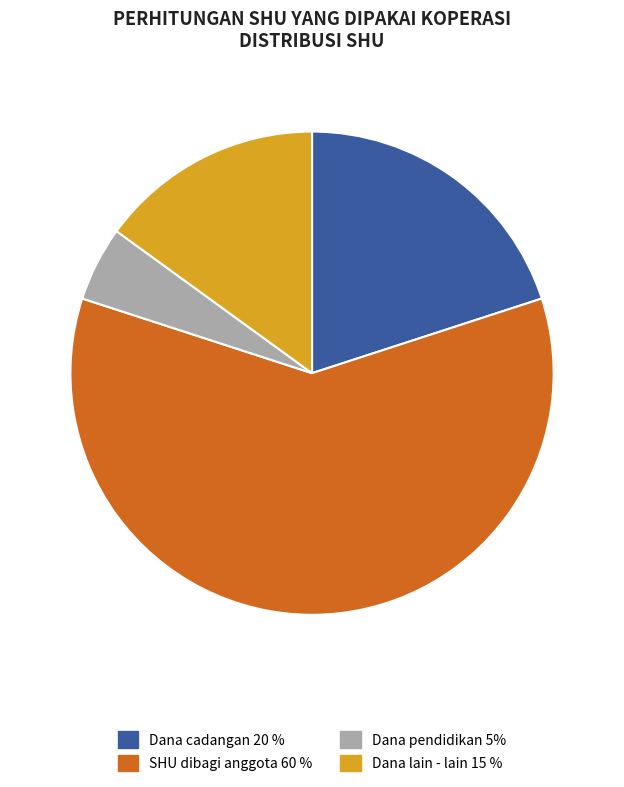

Which has a higher value, Dana cadangan 20 % or Dana pendidikan 5%?

Dana cadangan 20 %